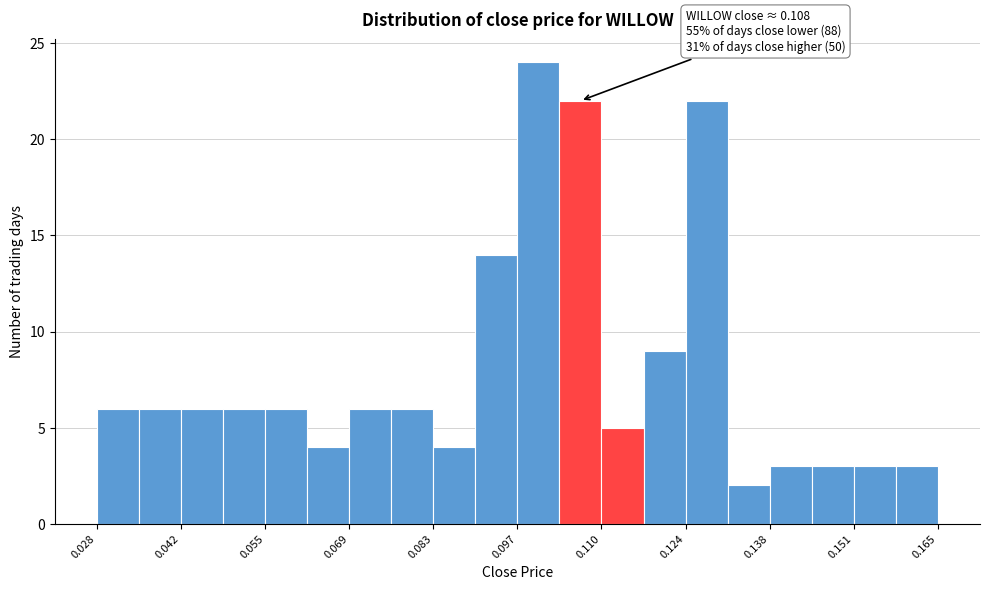

Read against the x-axis, roughly where is the centre of the tallest bar?

0.100